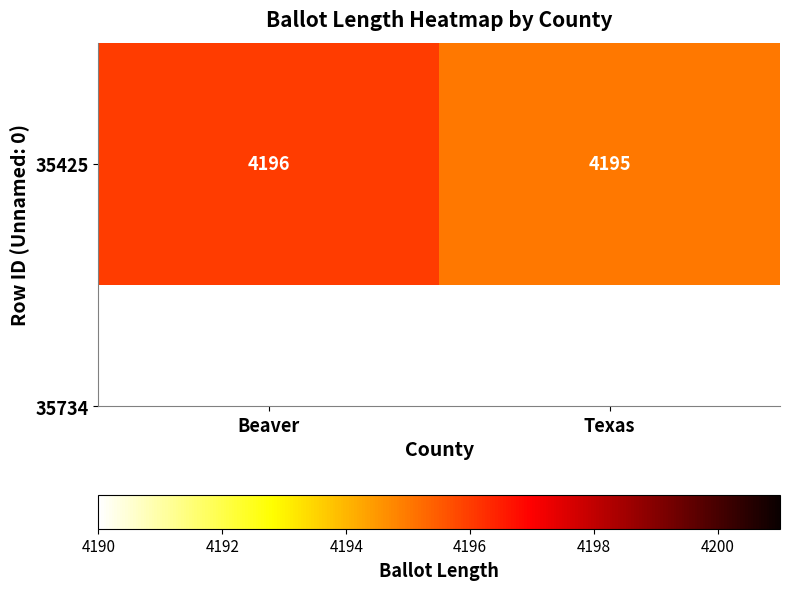

What is the maximum value shown in the chart?

4196